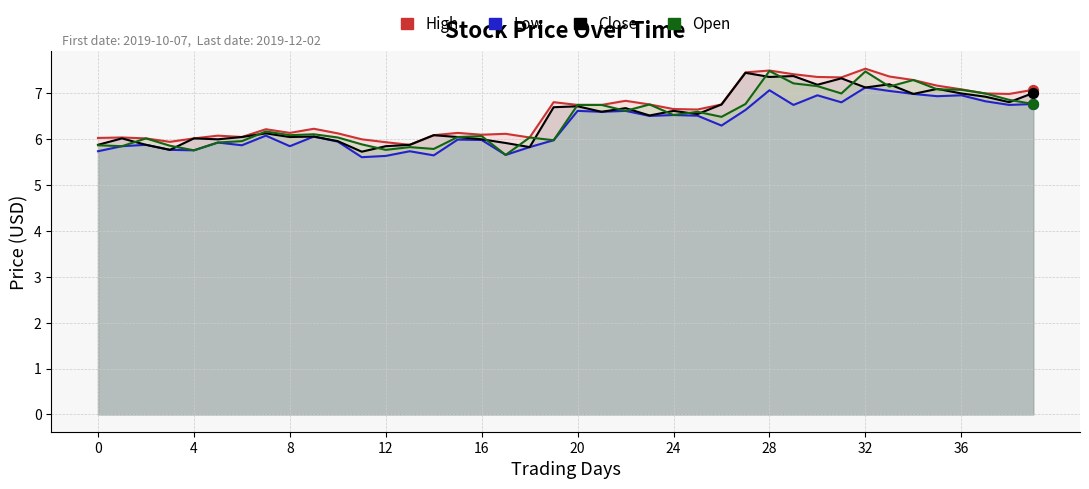

Which series has the largest total across all categories?

High